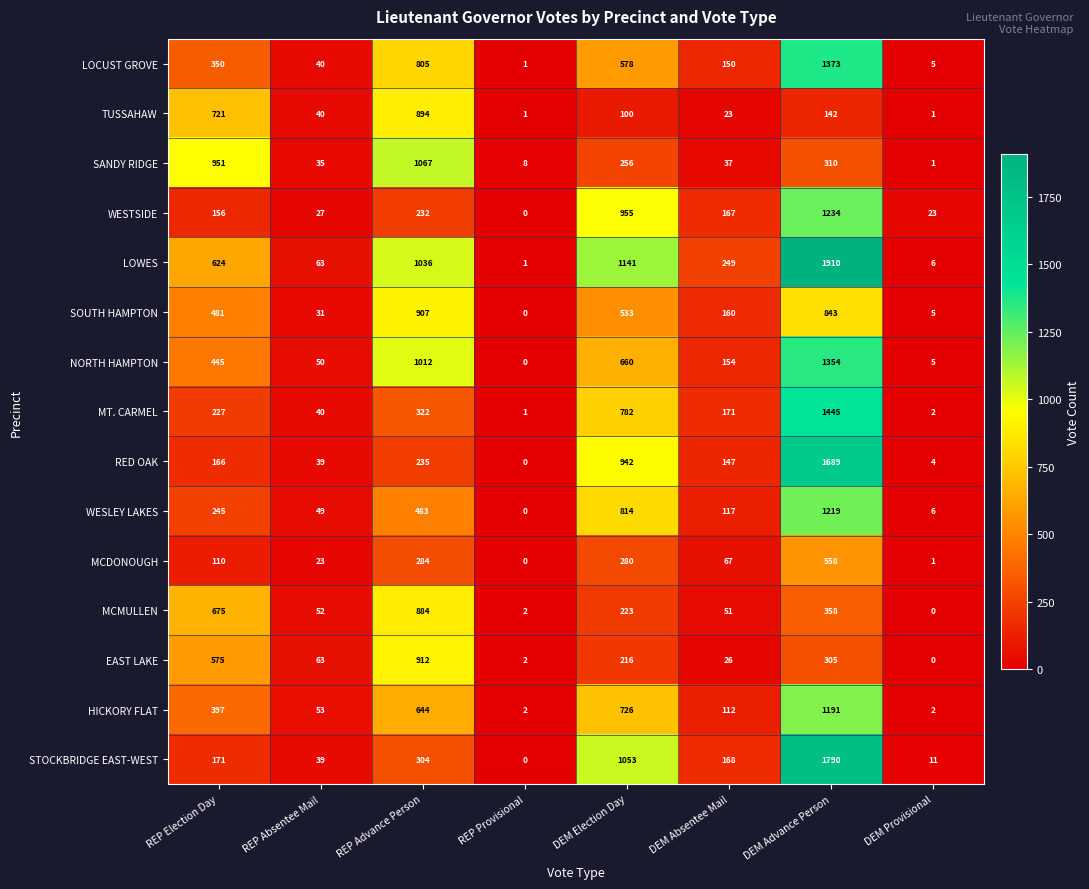

At which category is the sum across all series the highest?

DEM Advance Person